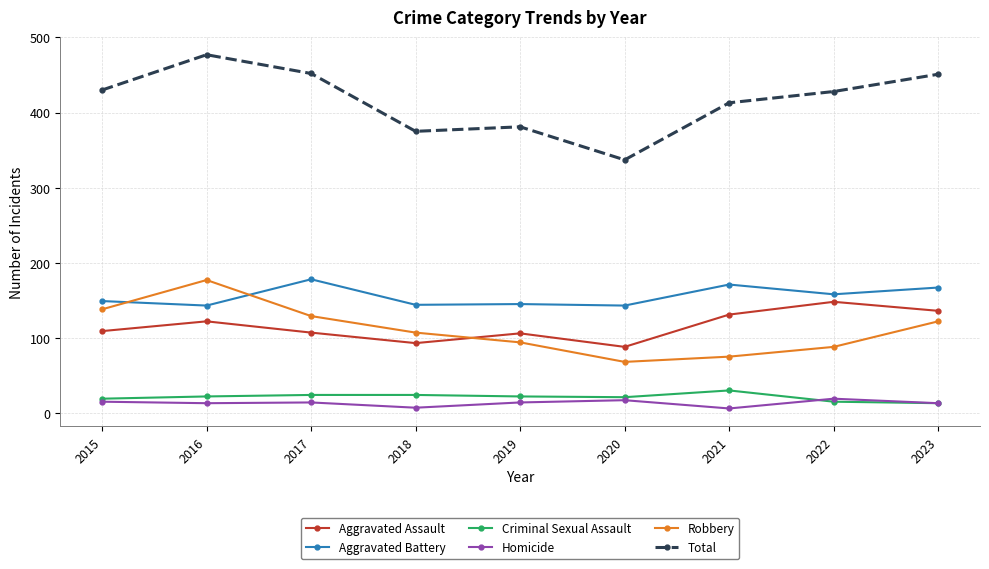

What is the difference between the highest and lowest values at 2016?

464